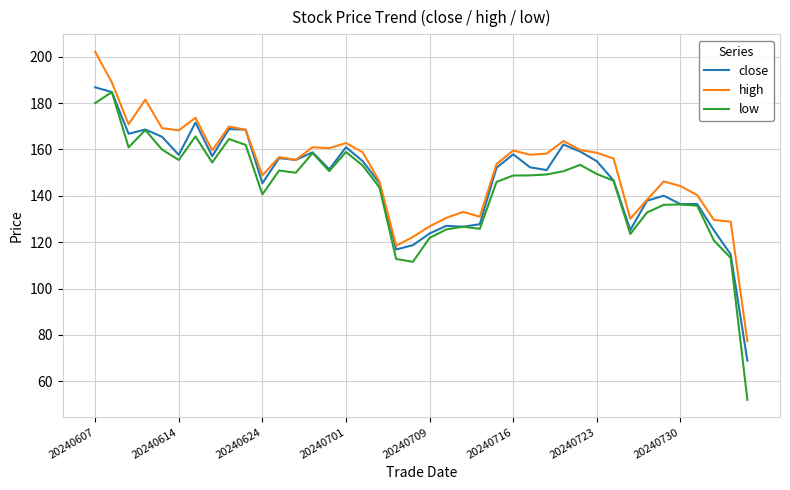

In close, how many points are higher than both neighbors (excluding endpoints)?

11